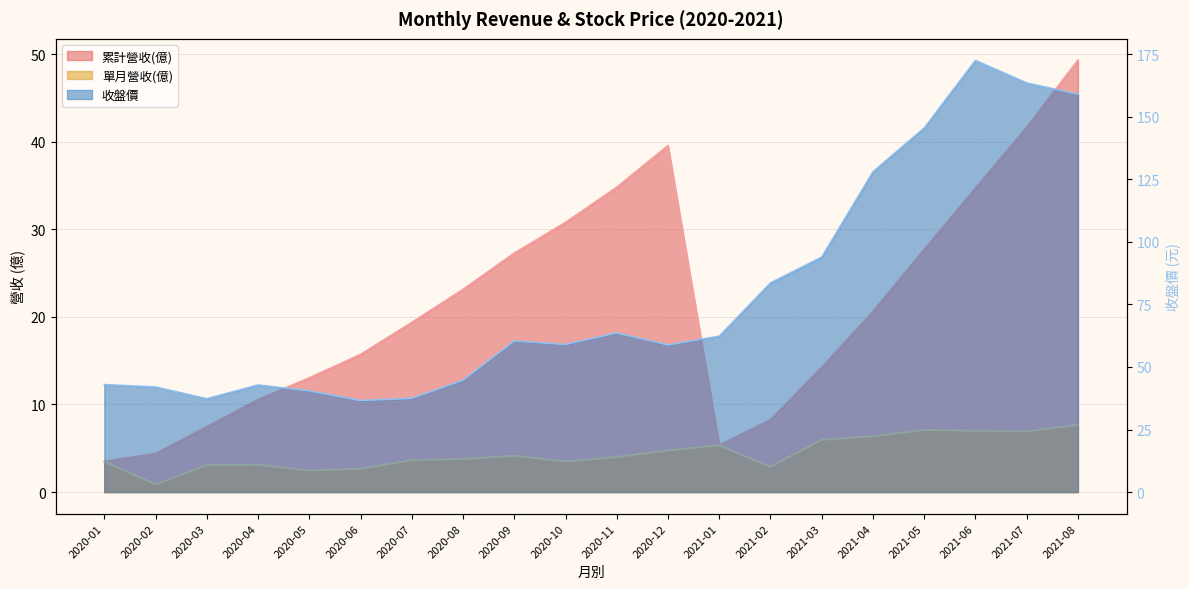

In 累計營收(億), how many points are higher than both neighbors (excluding endpoints)?

1